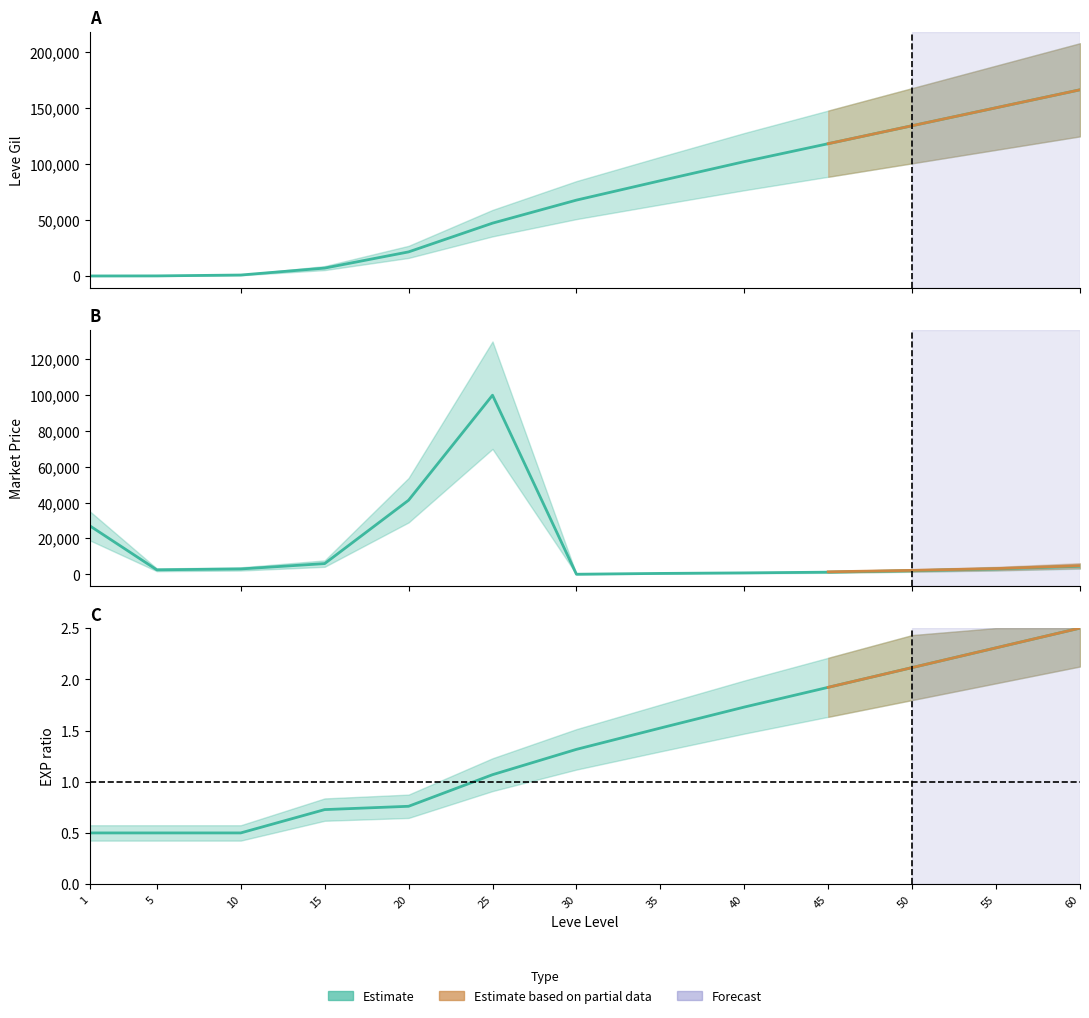

True or false: Leve Gil and Leve EXP cross at least once.

False